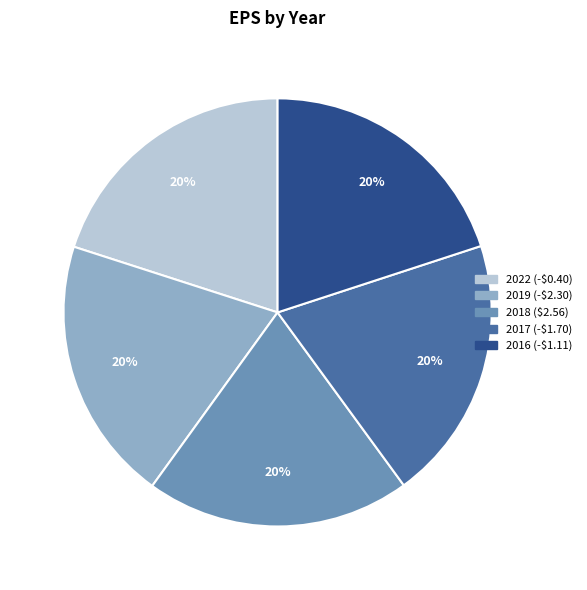

To the nearest percent, what is the average slice percentage?

20%